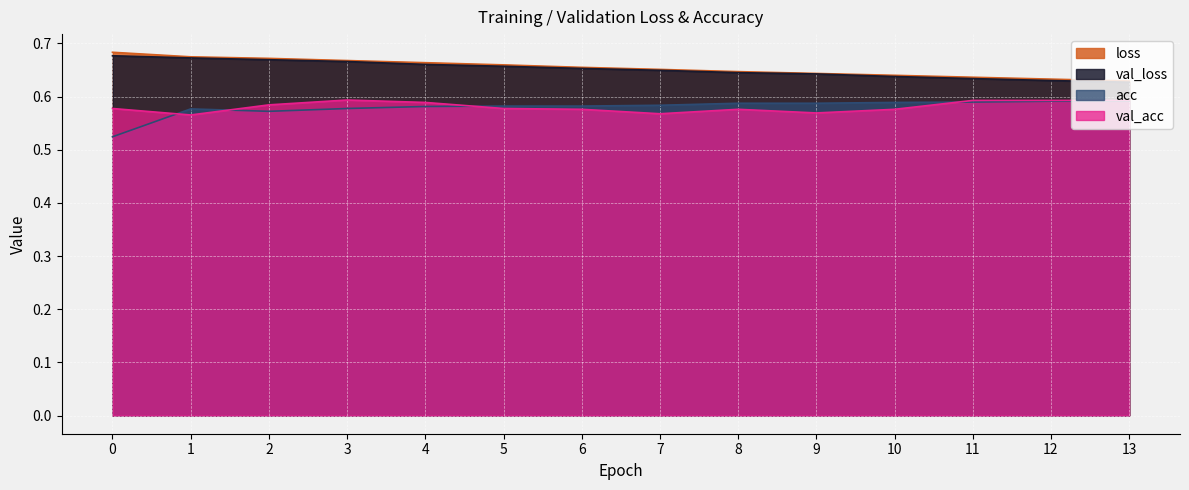

How many lines are shown in the chart?

4